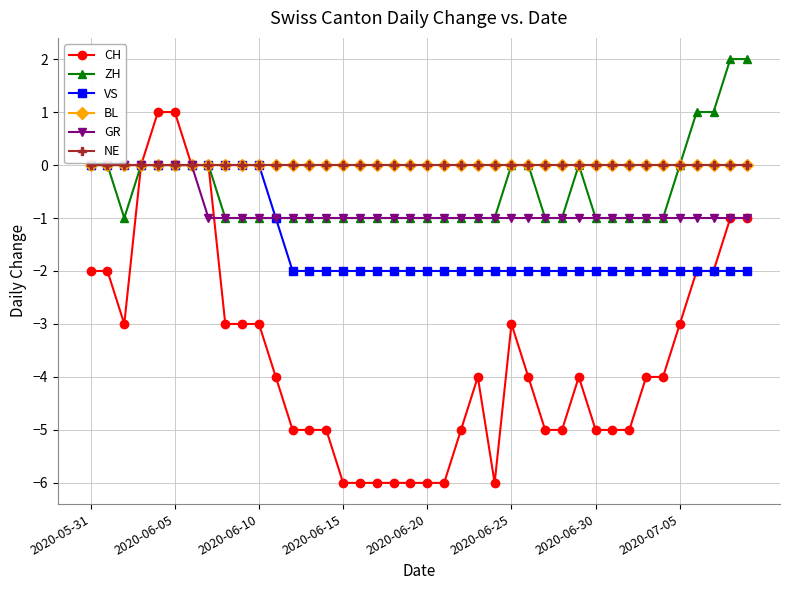

True or false: NE has more than 0 points higher than both neighbors.

False